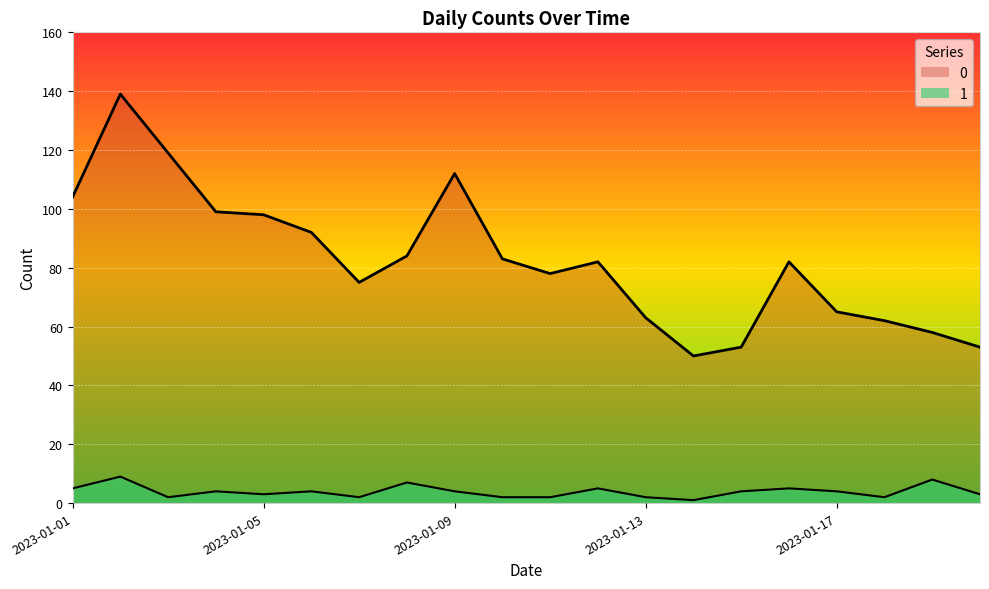

Rank the series by their maximum value, from lowest to highest.

1, 0